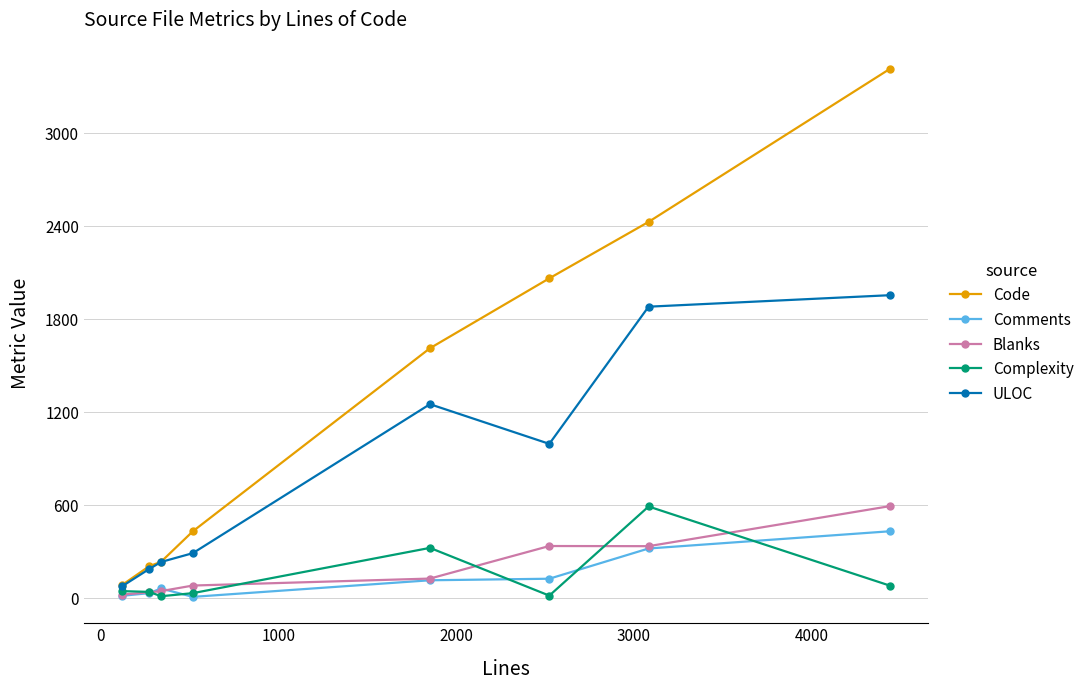

True or false: Complexity has more than 1 points higher than both neighbors.

True